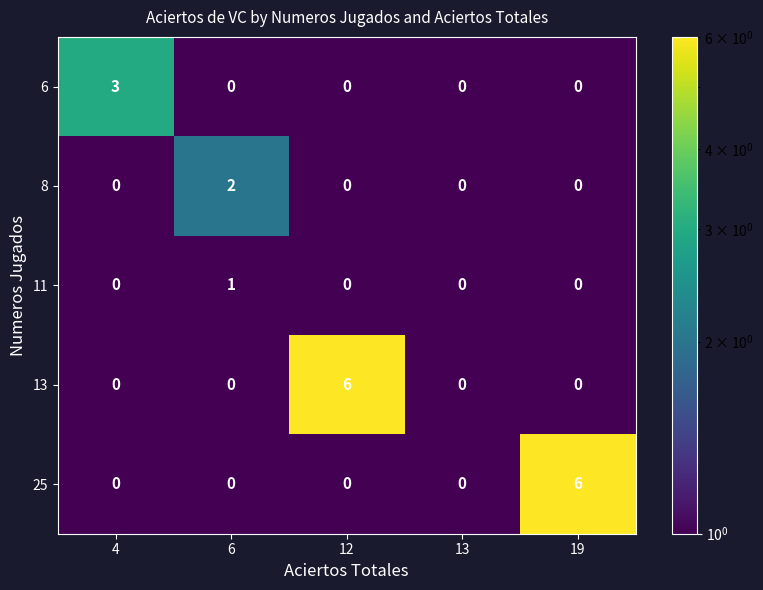

What is the maximum value shown in the chart?

6